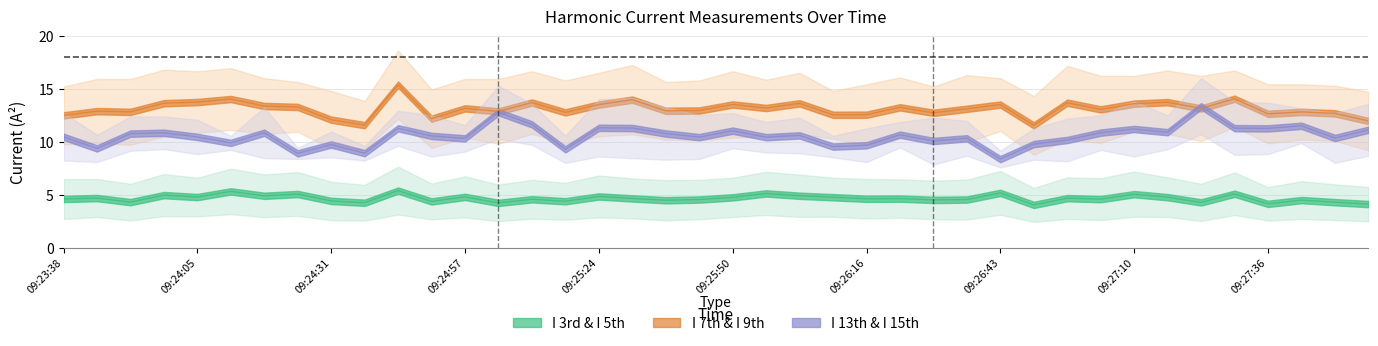

Reading left to right, list all the values displayed in this chart.

I 3rd: 4.6	4.7	4.3	5.0	4.8	5.3	4.9	5.1	4.4	4.3	5.4	4.4	4.8	4.2	4.6	4.4	4.9	4.7	4.5	4.6	4.8	5.1	4.9	4.8	4.6	4.7	4.5	4.6	5.2	4.1	4.7	4.6	5.1	4.8	4.3	5.1	4.2	4.5	4.3	4.1
I 7th: 12.5	12.9	12.9	13.7	13.8	14.1	13.4	13.3	12.1	11.6	15.4	12.2	13.2	12.9	13.7	12.8	13.5	14.0	13.0	13.0	13.6	13.2	13.7	12.6	12.6	13.3	12.8	13.1	13.5	11.6	13.7	13.1	13.6	13.8	13.2	14.1	12.7	12.9	12.7	12.0
I 13th: 10.5	9.4	10.8	10.9	10.5	9.9	10.9	8.9	9.8	8.9	11.3	10.6	10.3	12.8	11.7	9.3	11.3	11.3	10.8	10.5	11.1	10.5	10.6	9.6	9.7	10.7	10.1	10.4	8.4	9.8	10.2	10.9	11.2	10.9	13.4	11.3	11.3	11.5	10.4	11.2